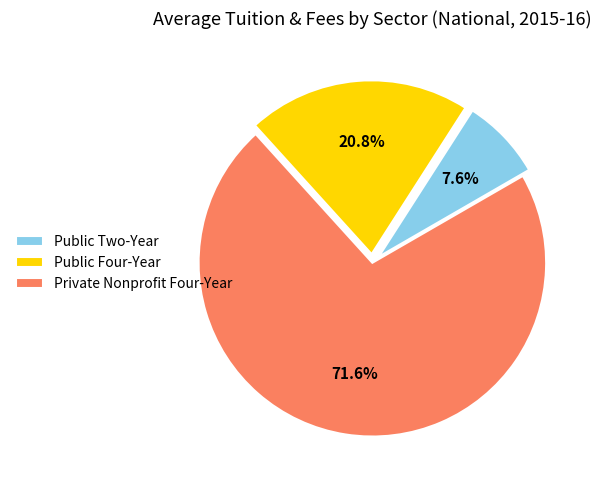

Which slice is the smallest?

Public Two-Year